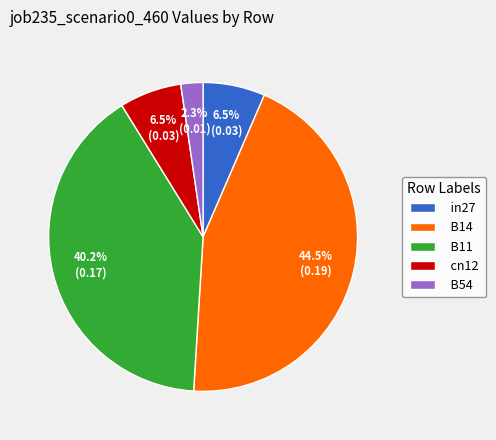

What percentage is the B54 slice, to the nearest percent?

2%